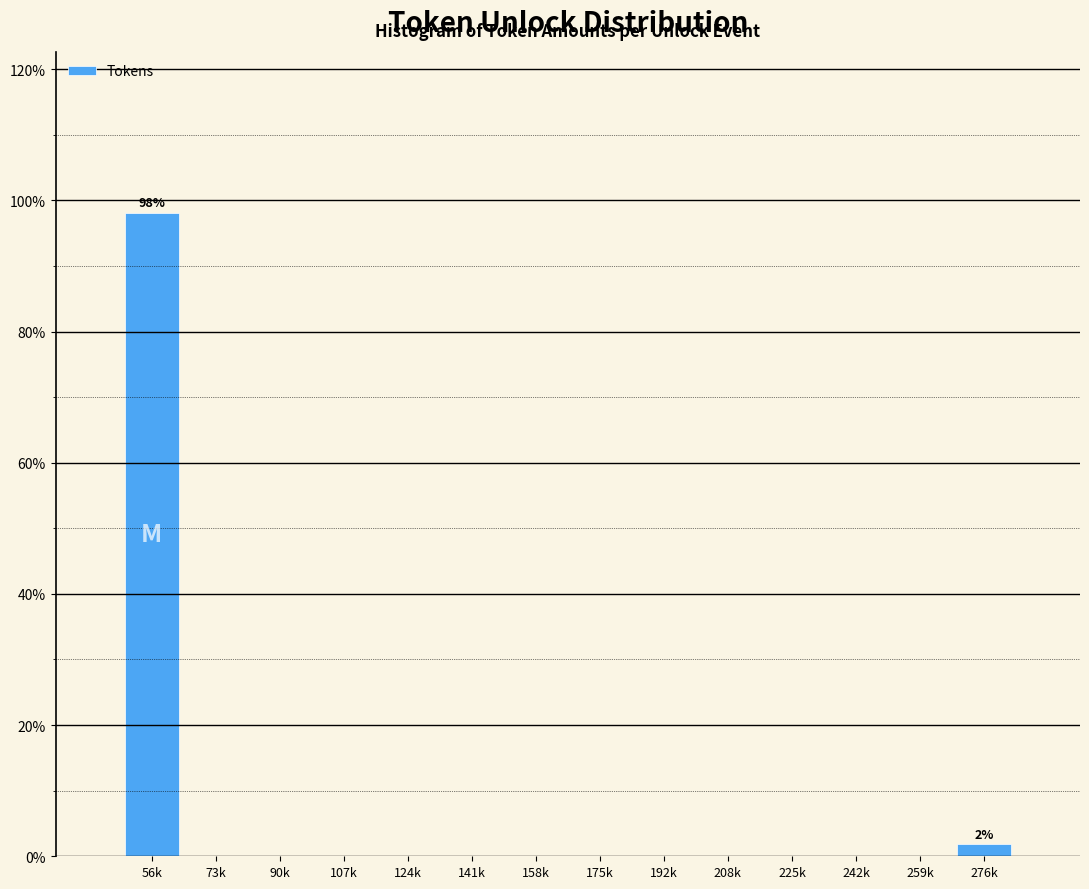

Reading right to left, what are all the values shown in this chart?

276k=1.9	259k=0.0	242k=0.0	225k=0.0	208k=0.0	192k=0.0	175k=0.0	158k=0.0	141k=0.0	124k=0.0	107k=0.0	90k=0.0	73k=0.0	56k=98.1